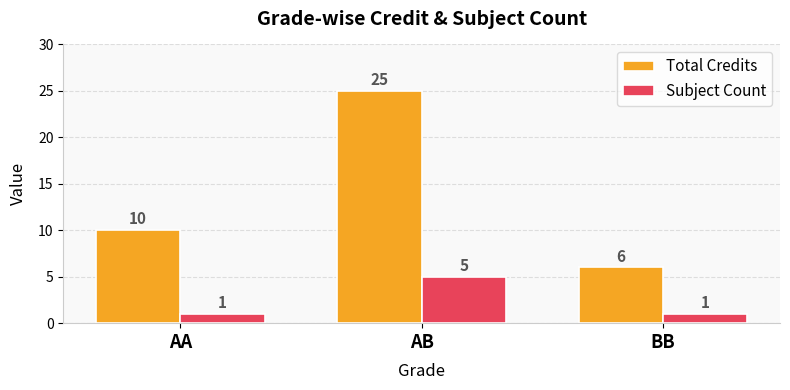

At which label does Total Credits reach its peak?

AB